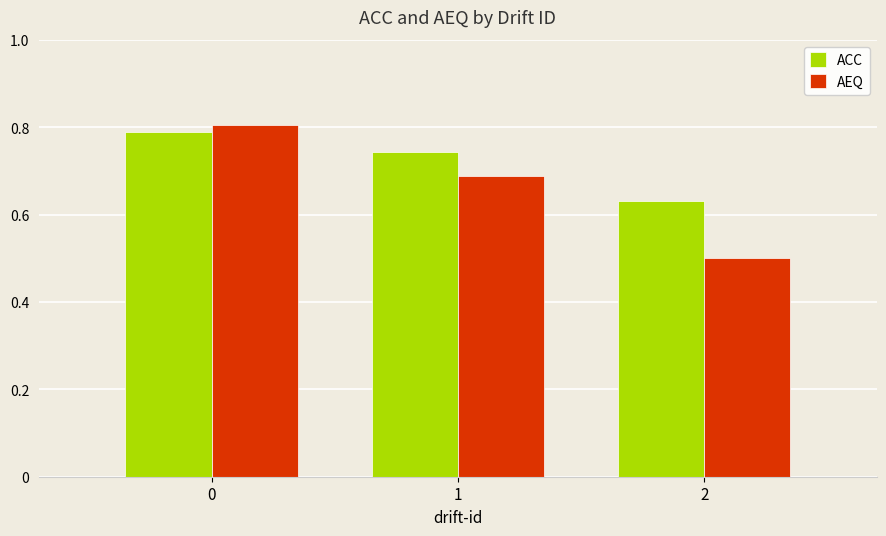

What is the minimum value shown in the chart?

0.5